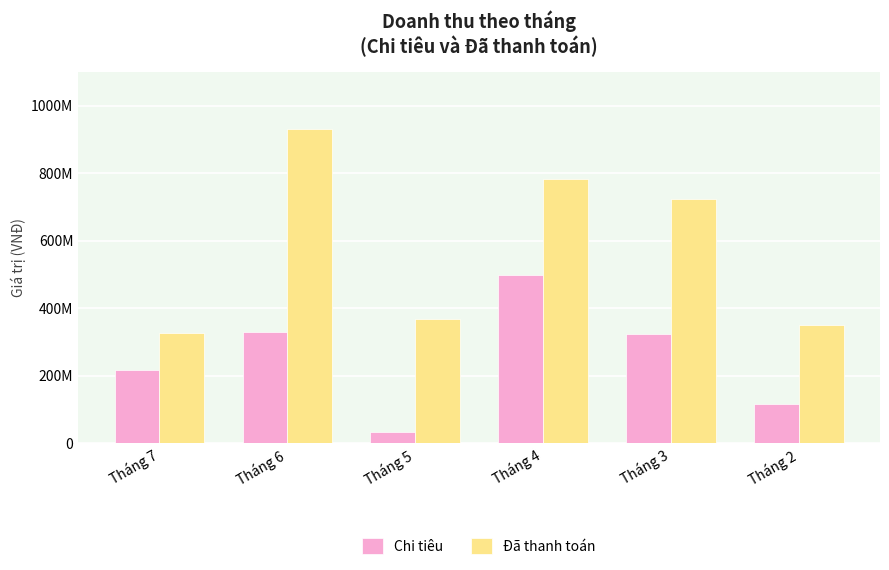

Does the chart contain any negative values?

No